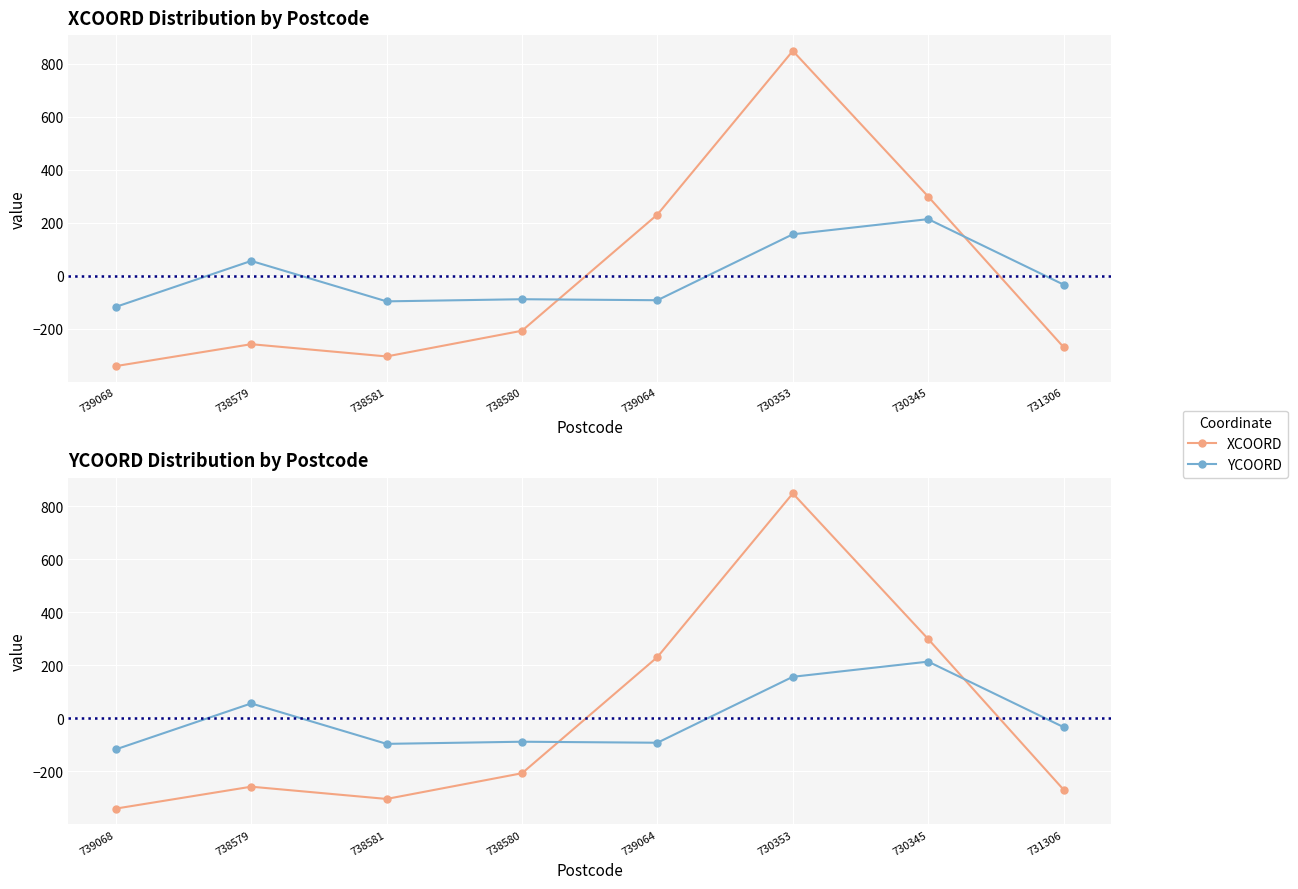

Is it true that YCOORD equals 213.8 at 730345?

True